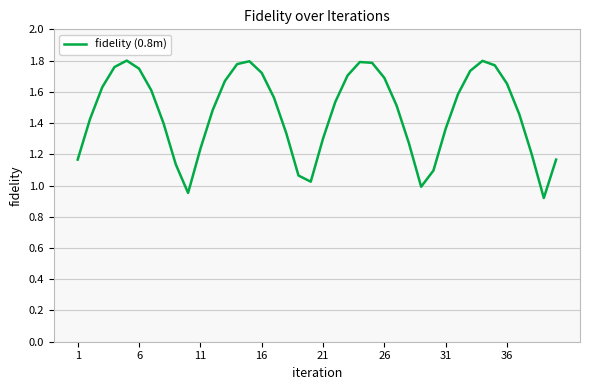

What is the minimum value shown in the chart?

0.9